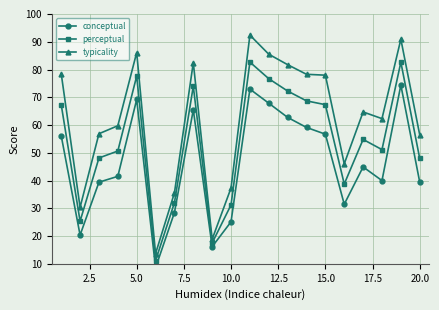

Reading left to right, what are all the values shown in this chart?

conceptual: 56.1	20.4	39.4	41.5	69.2	8.6	28.4	65.5	16.2	25.1	72.9	67.9	62.7	59.1	56.7	31.5	44.9	40.0	74.4	39.4
perceptual: 67.3	25.4	48.1	50.6	77.7	11.1	32.0	74.0	17.5	31.2	82.7	76.7	72.2	68.7	67.3	38.7	54.8	51.1	82.7	47.9
typicality: 78.5	30.4	56.9	59.7	86.1	13.7	35.5	82.5	18.9	37.3	92.4	85.5	81.7	78.3	78.0	46.0	64.7	62.3	90.9	56.5